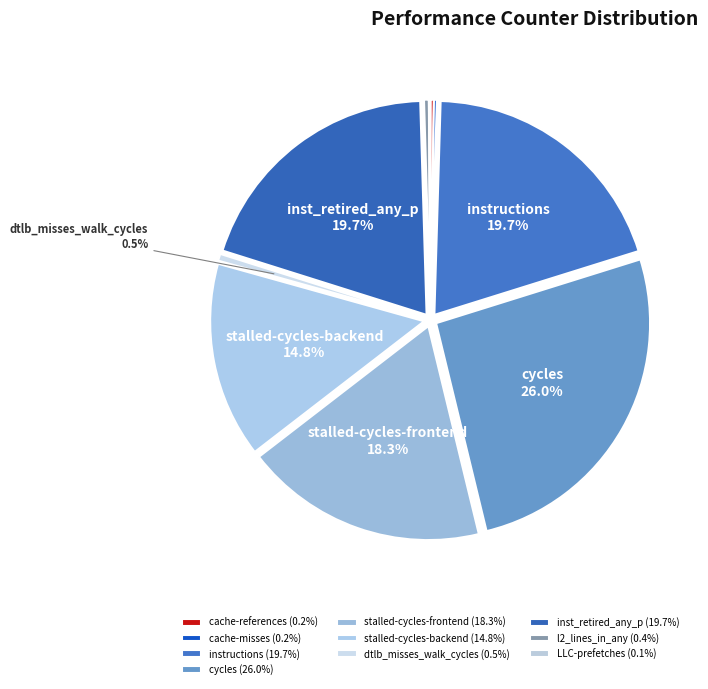

True or false: stalled-cycles-frontend accounts for 18% of the total.

True